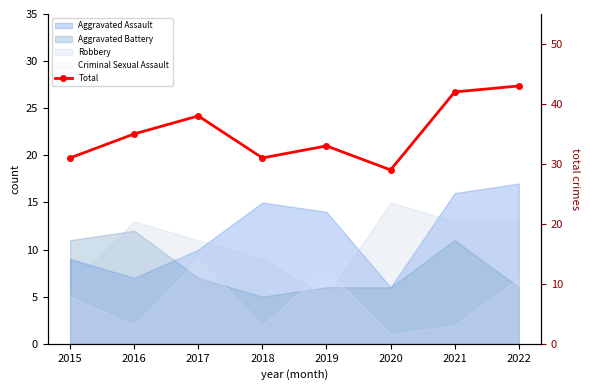

How many data points are less than 35?

4